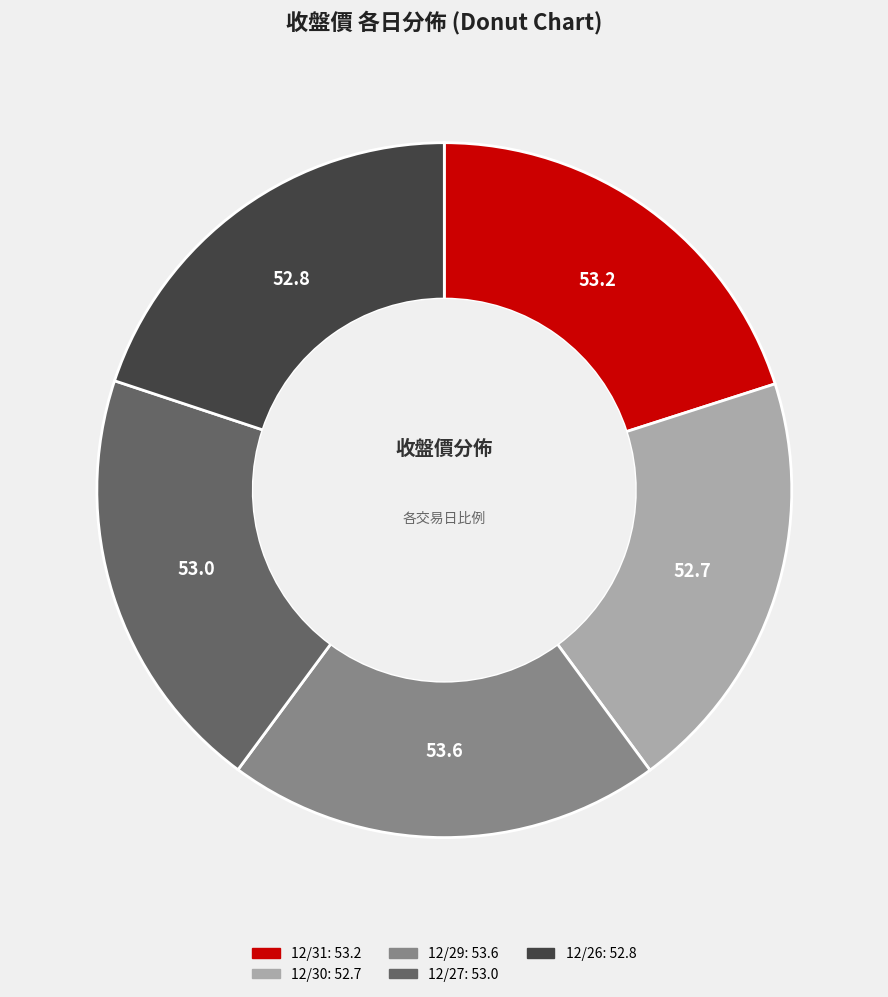

The 12/26 slice represents 20% of the pie. True or false?

True